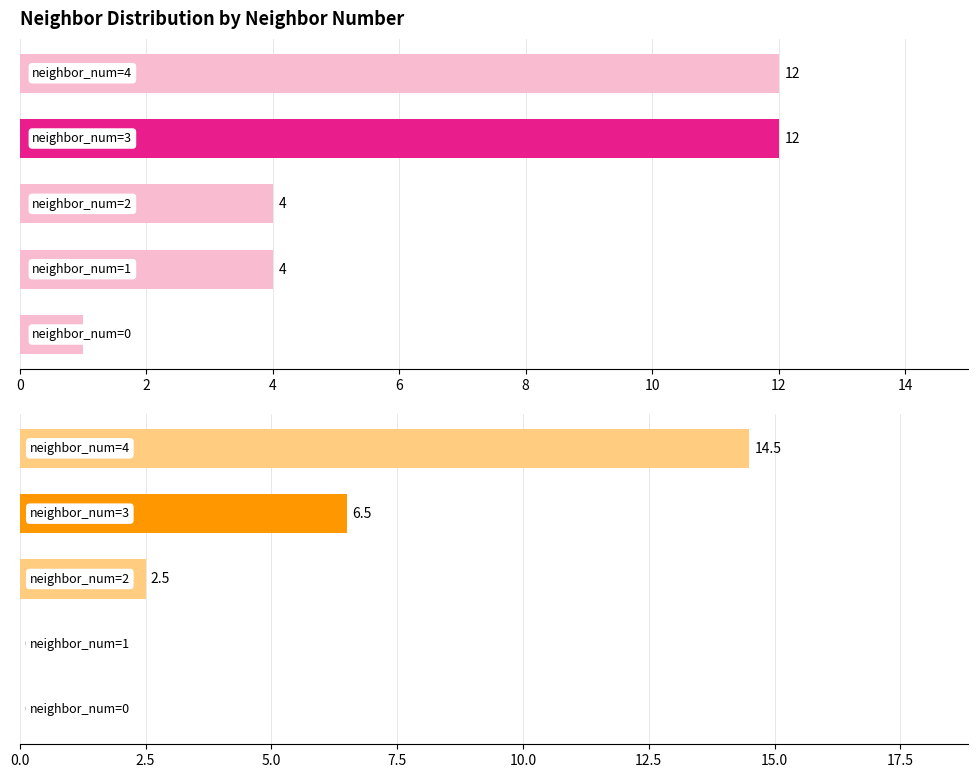

What is the total value across all series at 2?

4.0